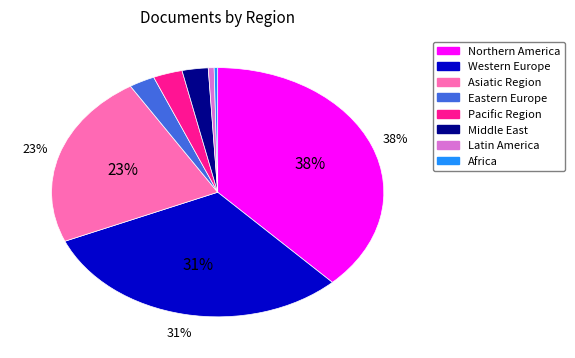

Count the number of slices in the pie.

8